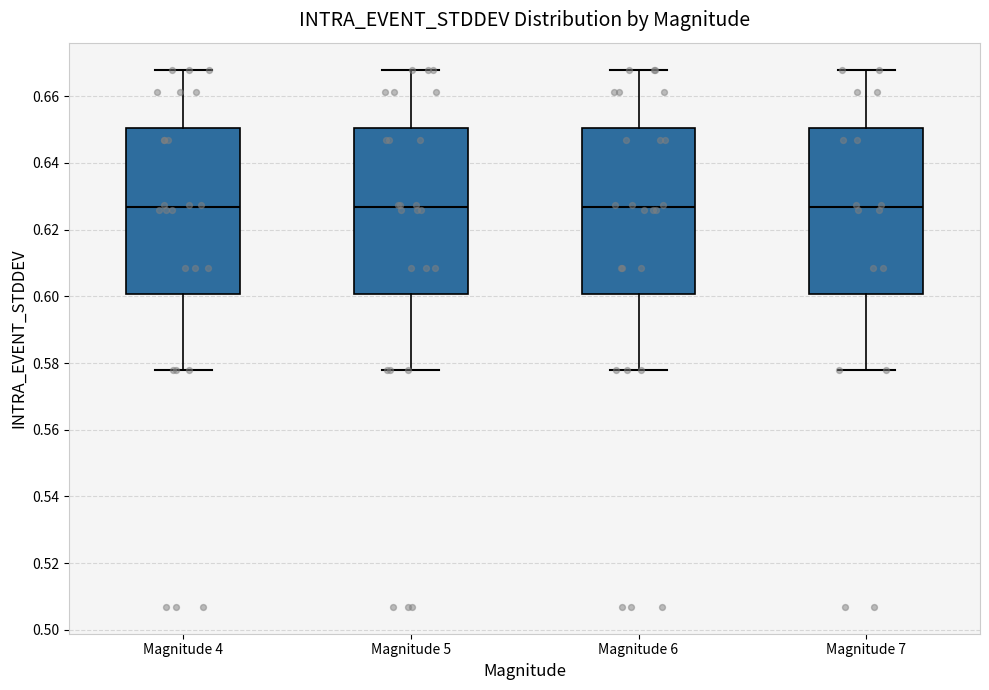

Where is the lower edge of the box for Magnitude 6 on the y-axis? The values are not printed on the chart, so give them approximately, as read against the axis.

0.600